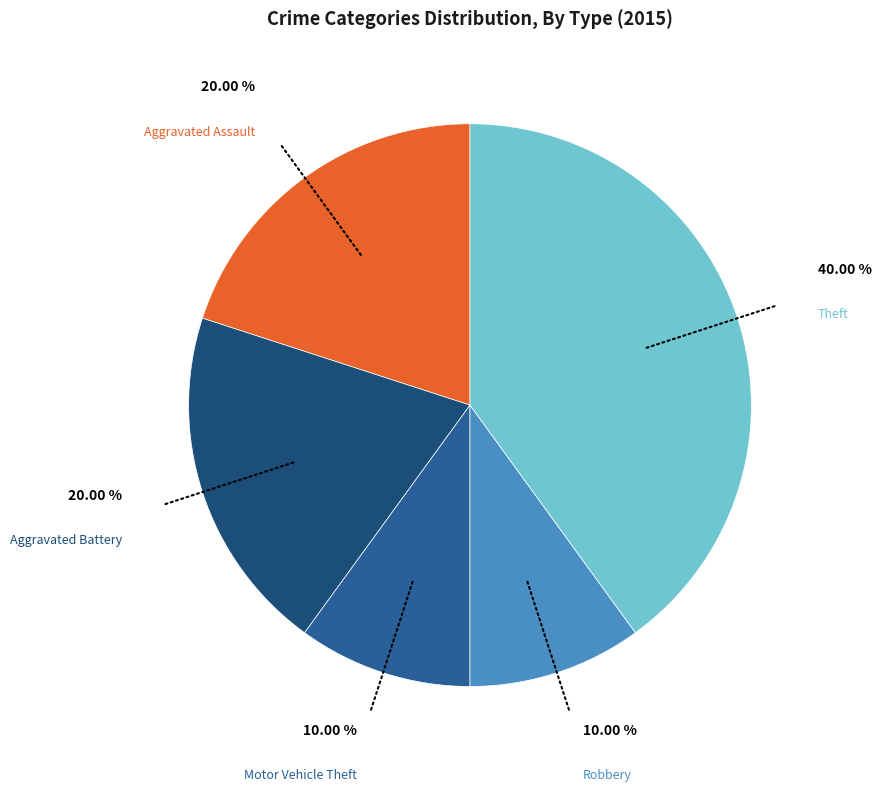

Does Aggravated Battery account for over 50% of the chart?

No